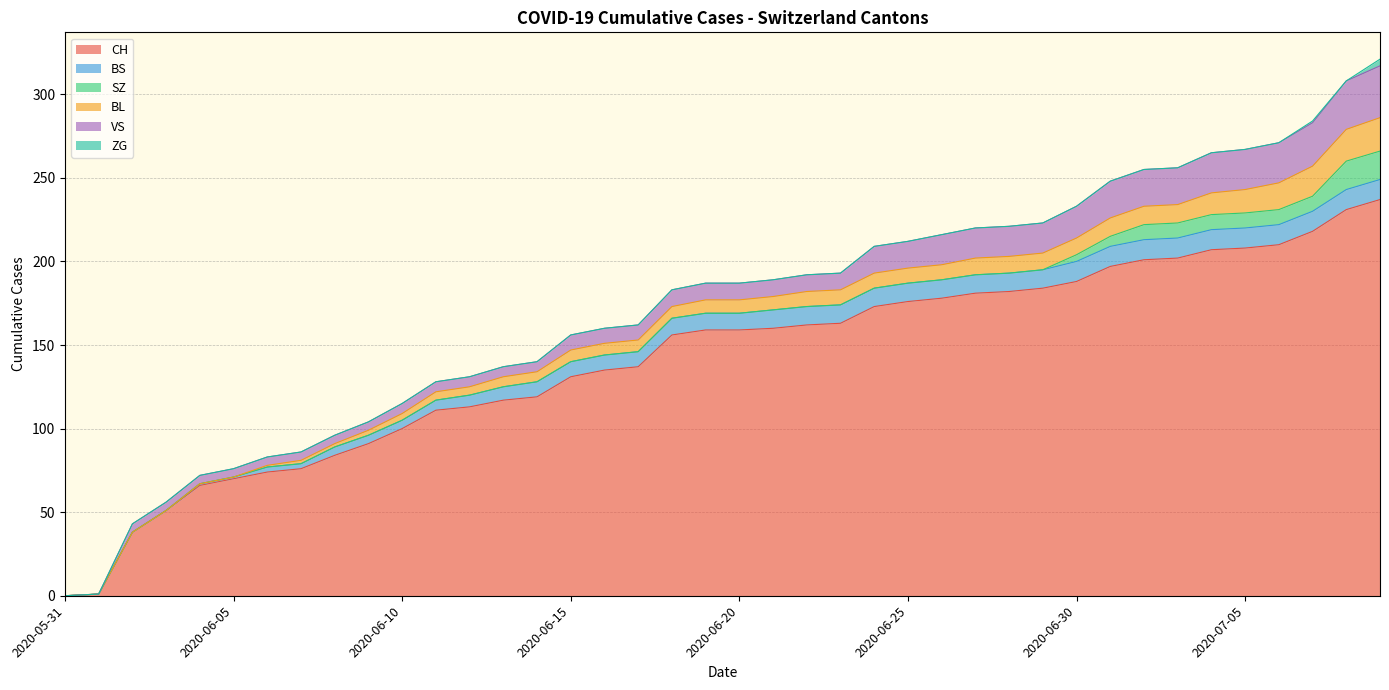

Which has a higher value, 2020-06-02 or 2020-07-01?

2020-07-01